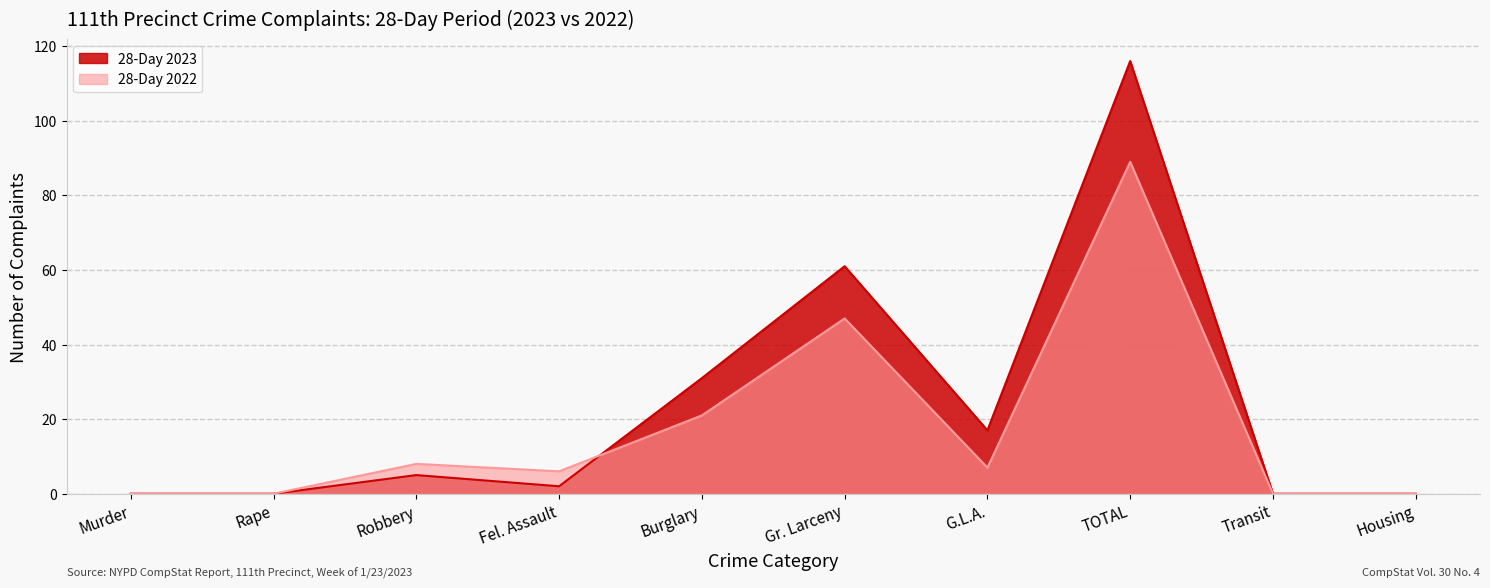

The value of 28-Day 2022 at Rape is -31. True or false?

False